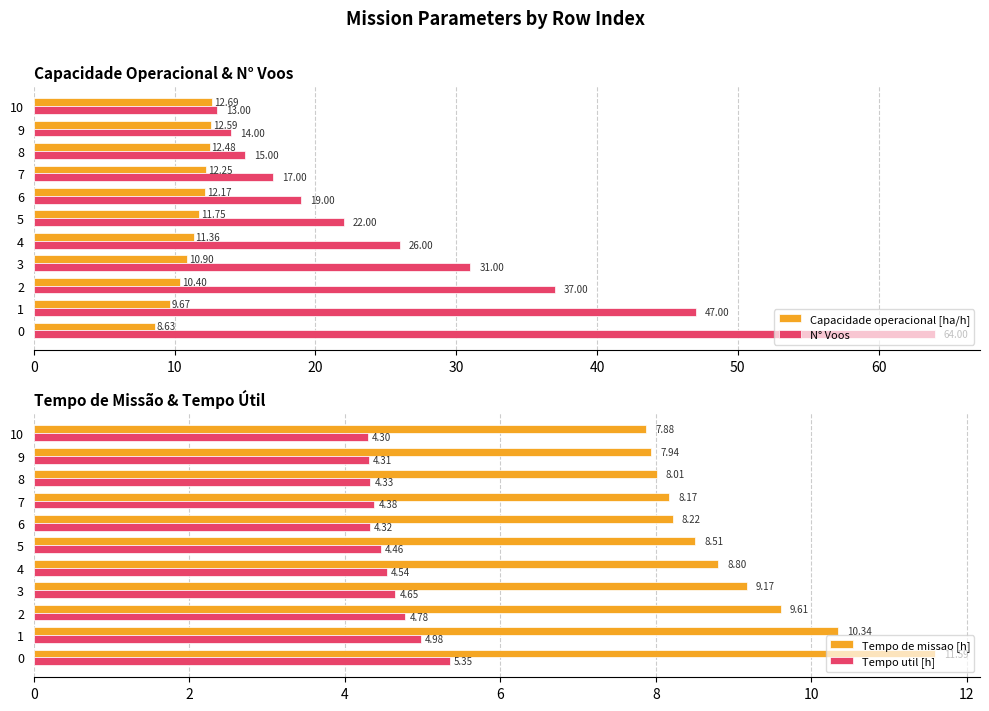

Count the number of categories in the chart.

11